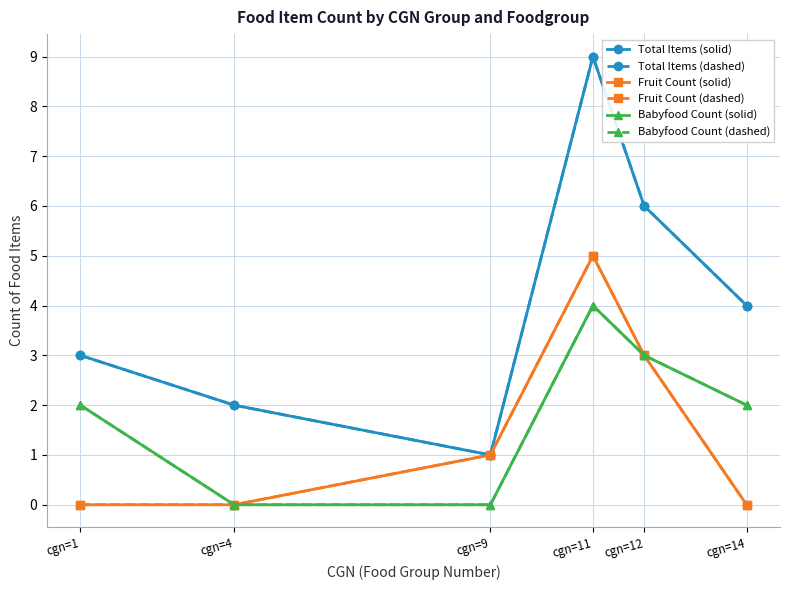

The Babyfood Count (dashed) series shows 0 at cgn=4. True or false?

True